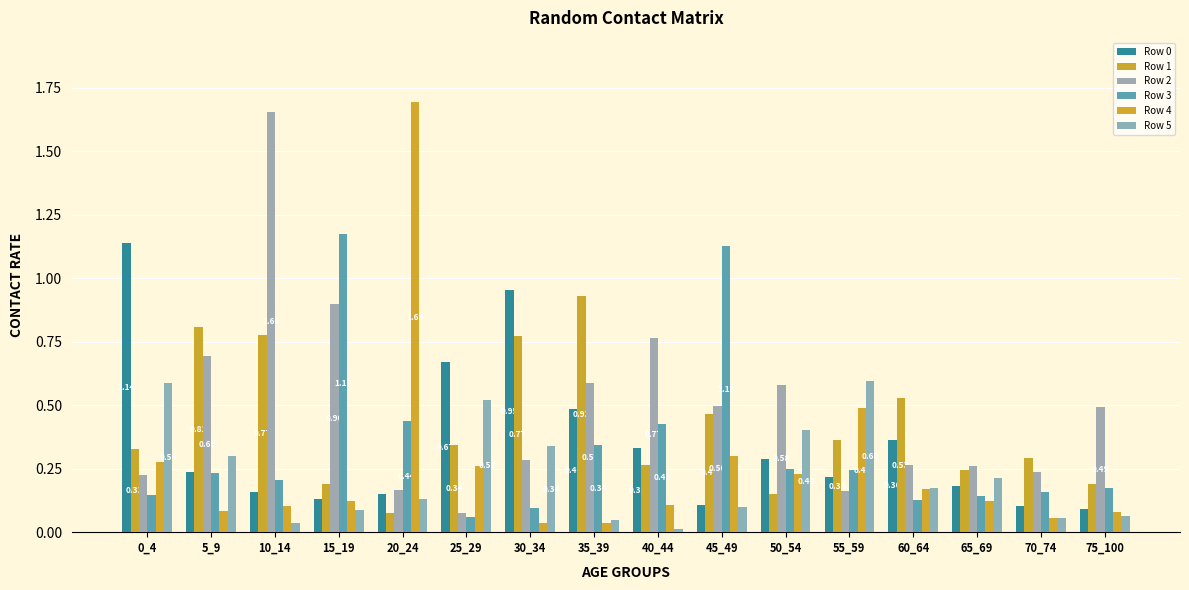

The Row 0 series shows 0.3 at 50_54. True or false?

True